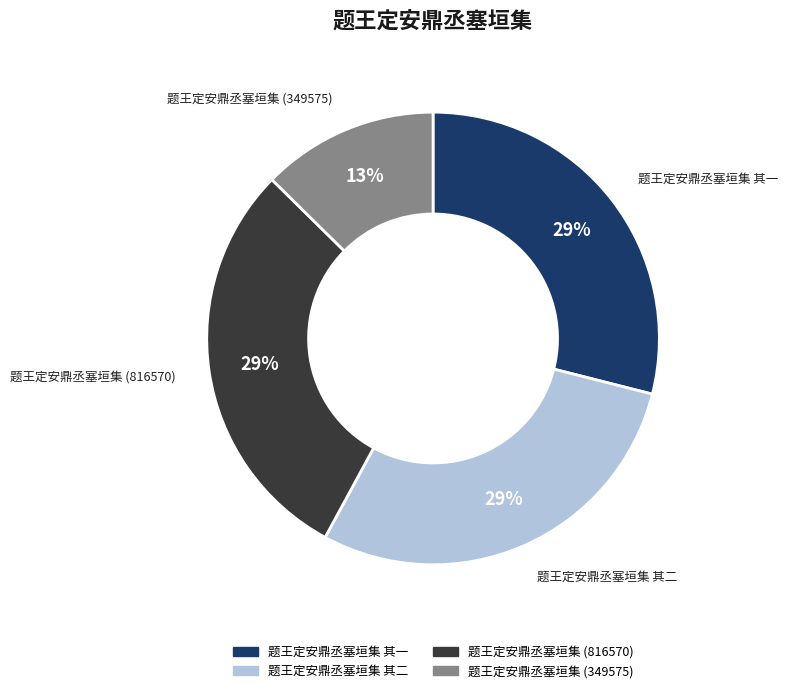

Is there a majority slice in this chart?

No